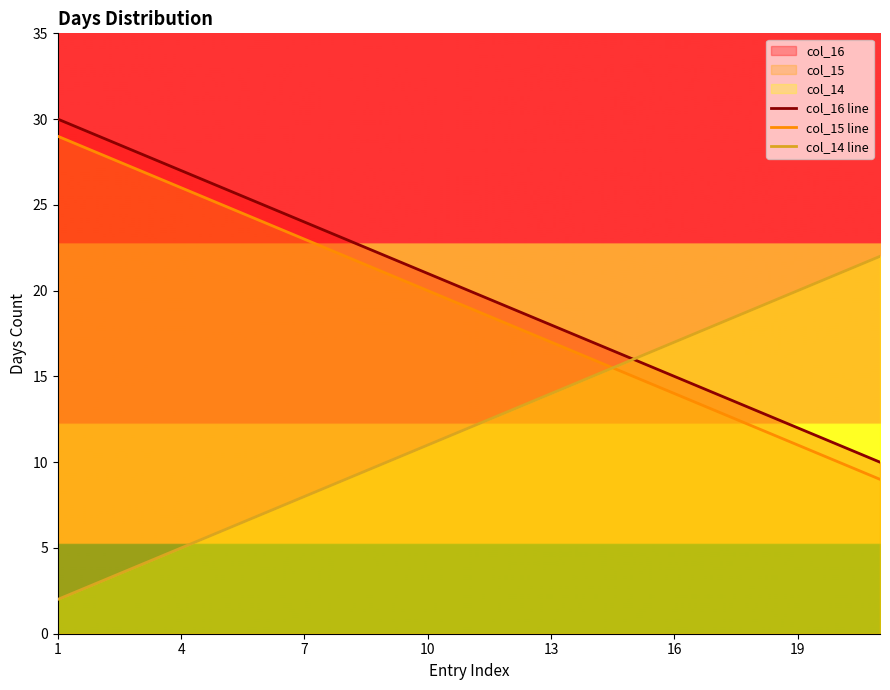

What is the average value of the col_16 line series?

20